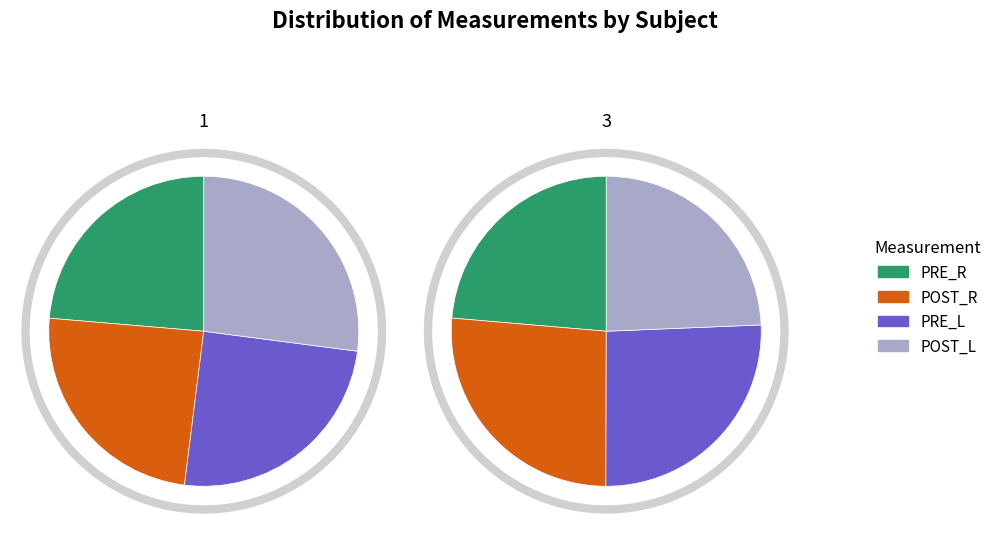

The 3 slice represents 39% of the pie. True or false?

True